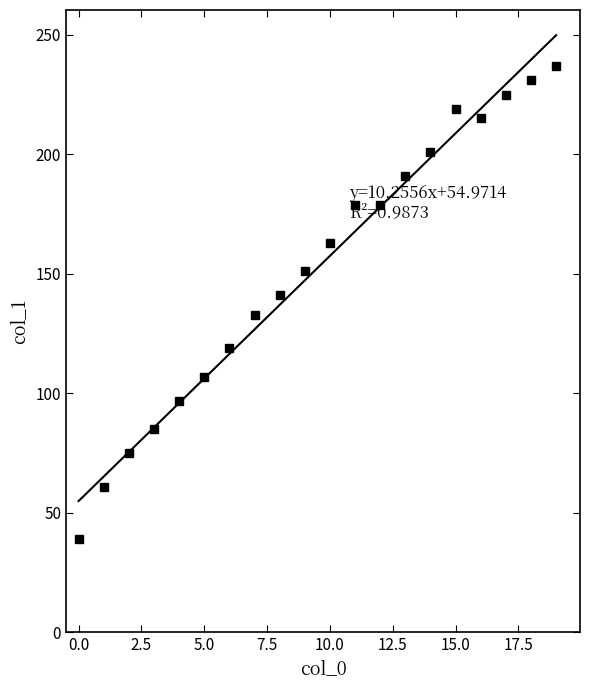

How many interior local valleys (lower than both neighbors) does the data have?

1